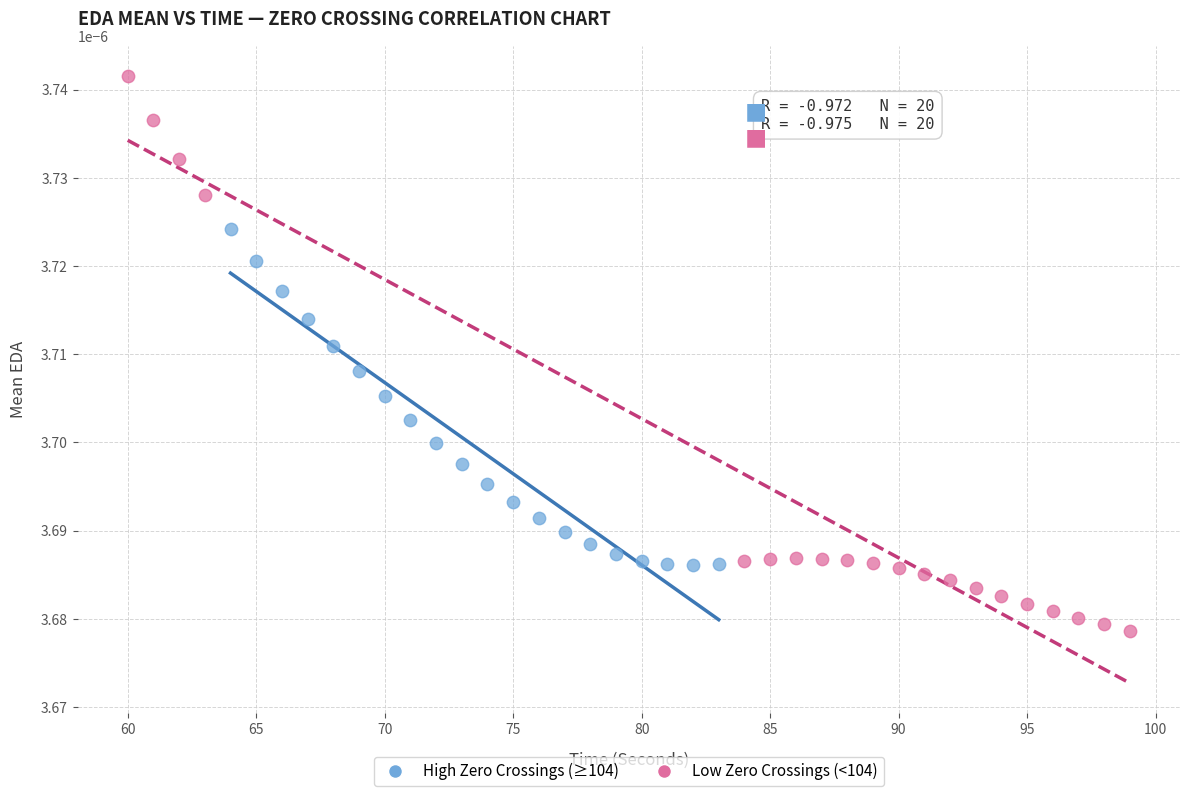

Which series contains the highest Y value?

Low Zero Crossings (<104)